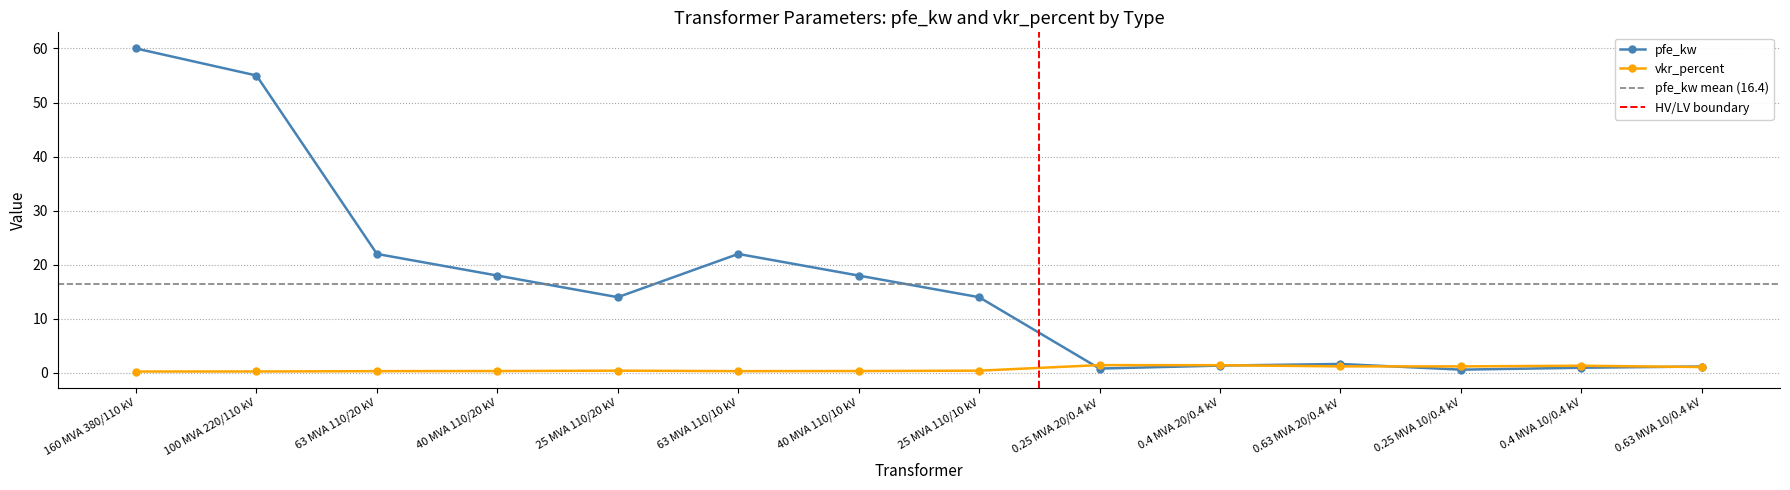

Where does the pfe_kw series first go above 14?

160 MVA 380/110 kV